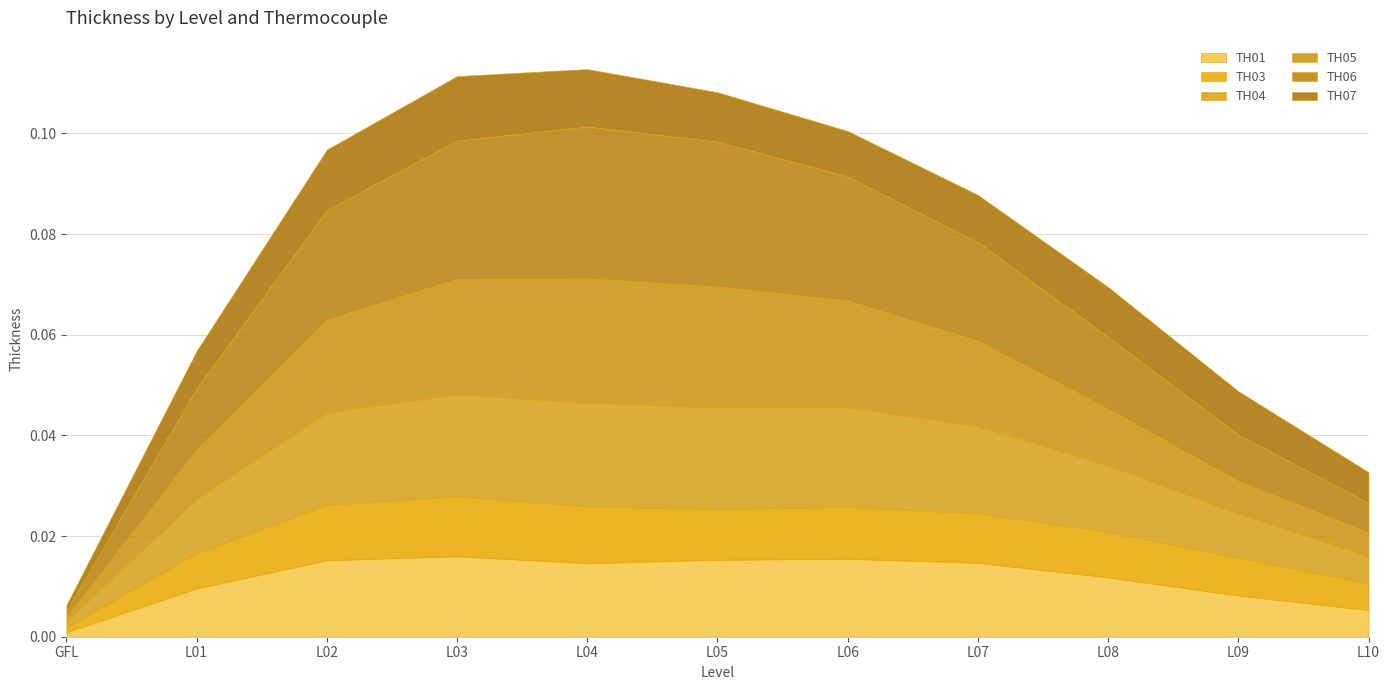

At which category is the sum across all series the highest?

L04